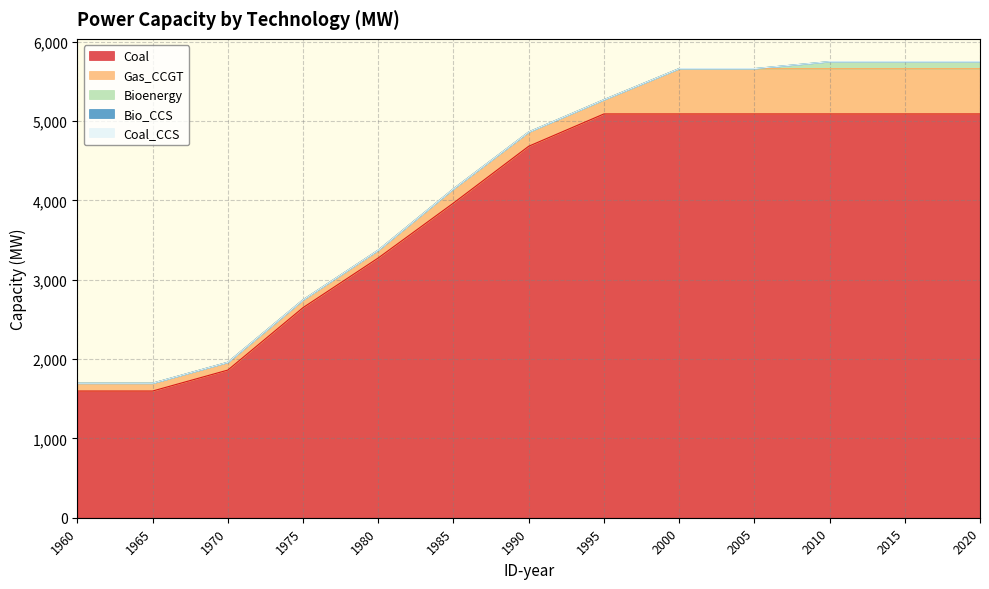

True or false: Bioenergy and Gas_CCGT intersect in this chart.

False